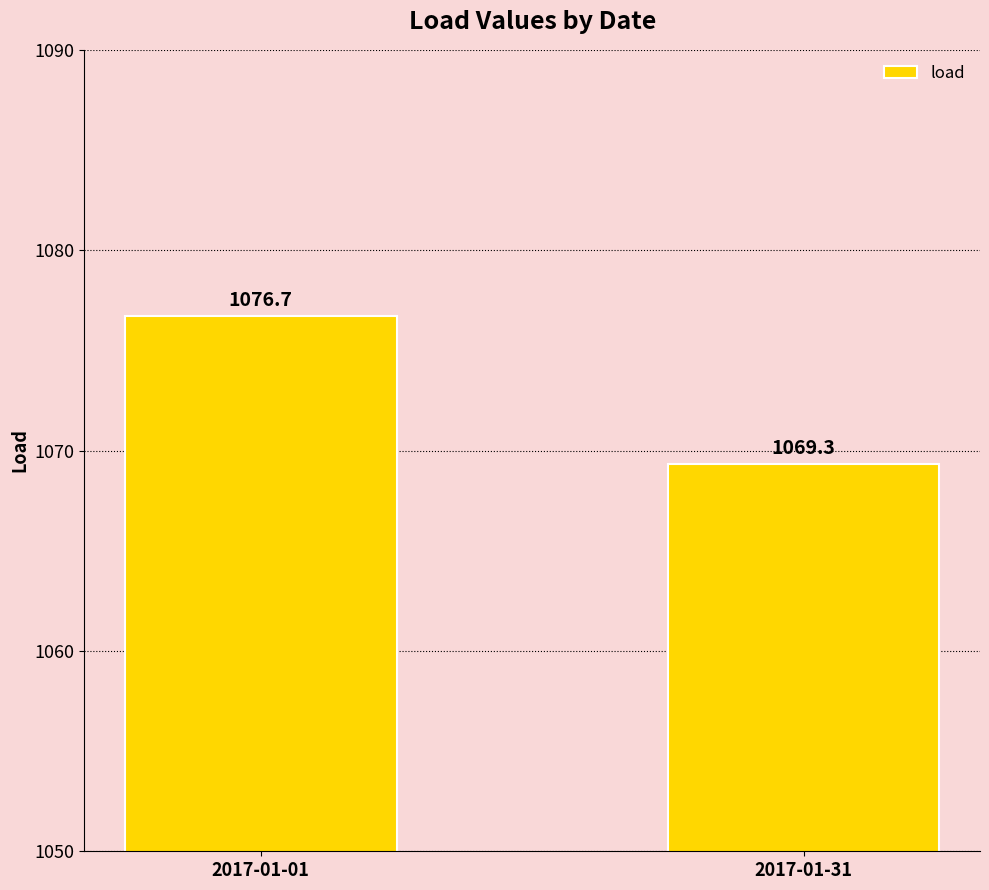

Which category has the lowest value across all series?

2017-01-31